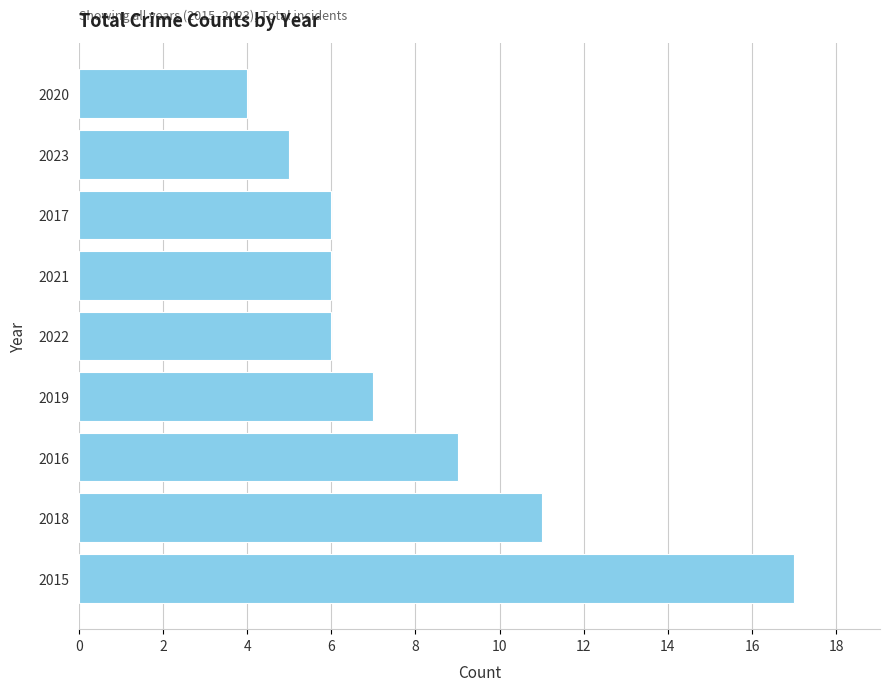

Read the value at 2022.

6